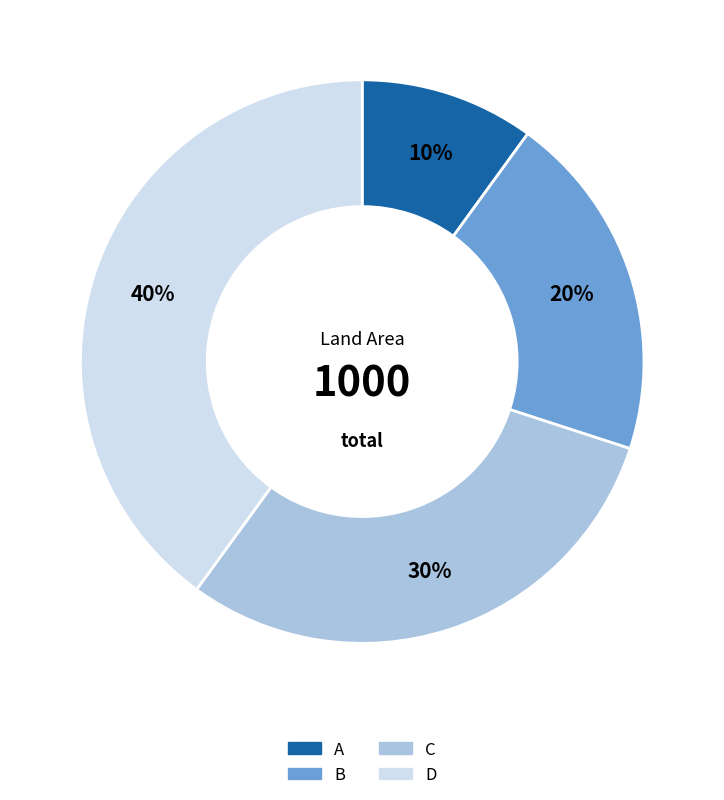

To the nearest percent, what is the difference between the largest and smallest slice percentages?

30%